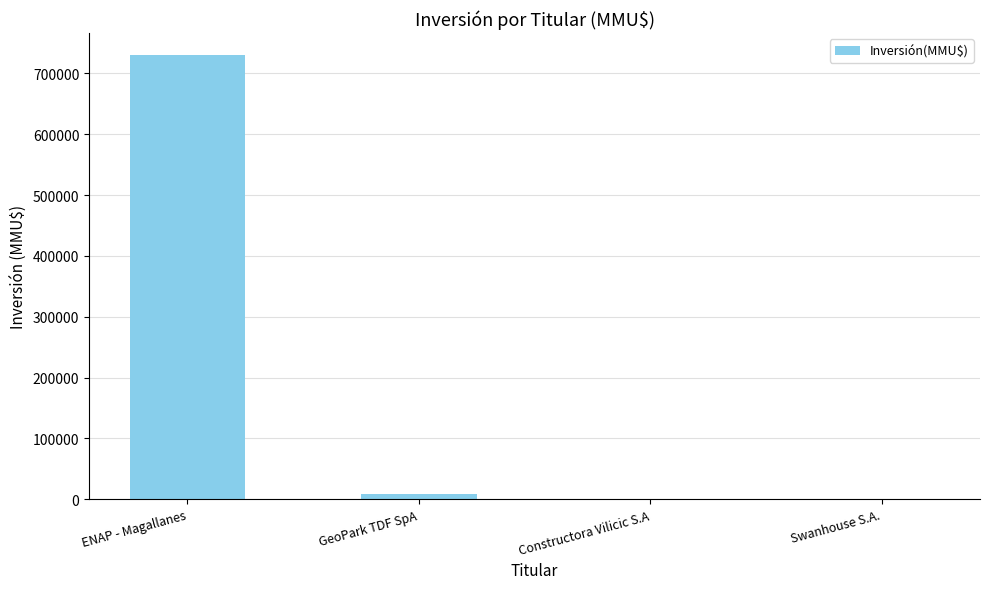

What is the maximum value shown in the chart?

729869